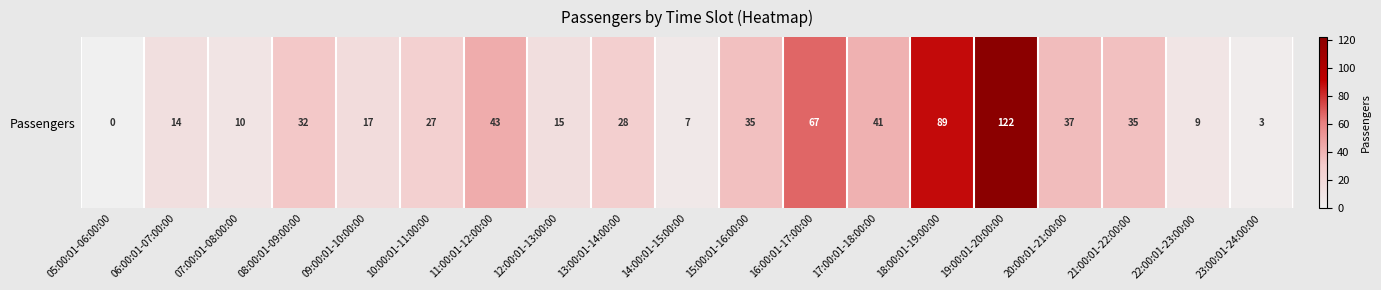

At which label is the value closest to 61?

16:00:01-17:00:00